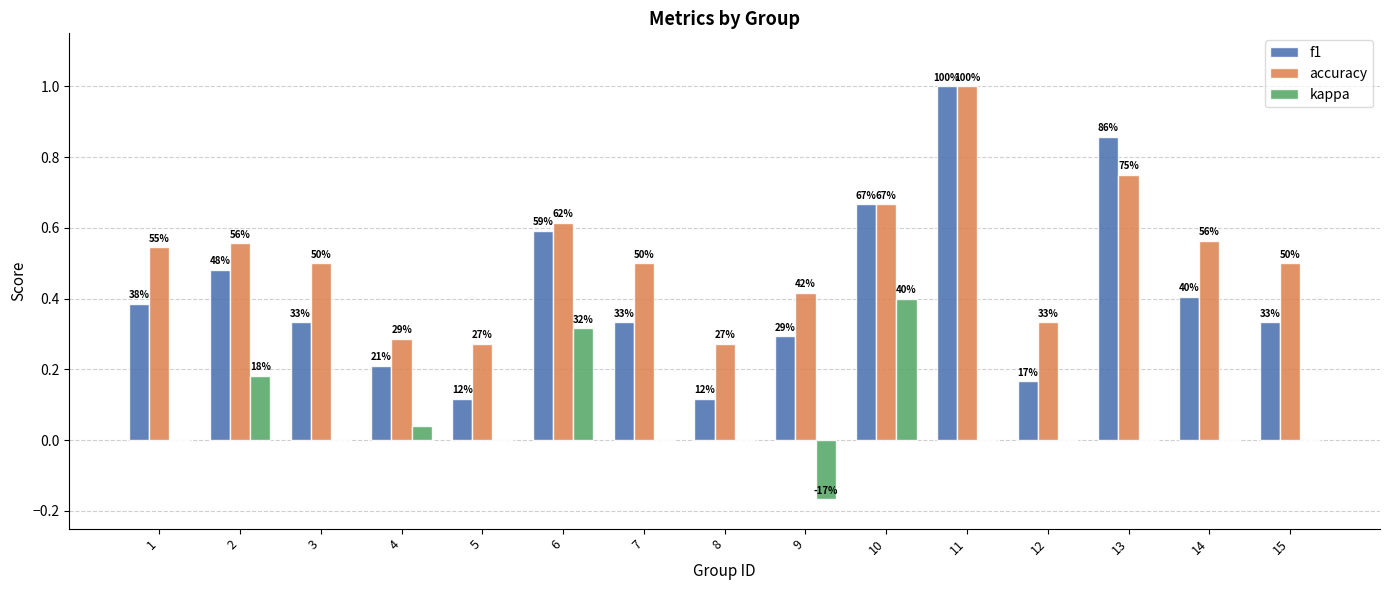

Which category has the lowest value across all series?

9